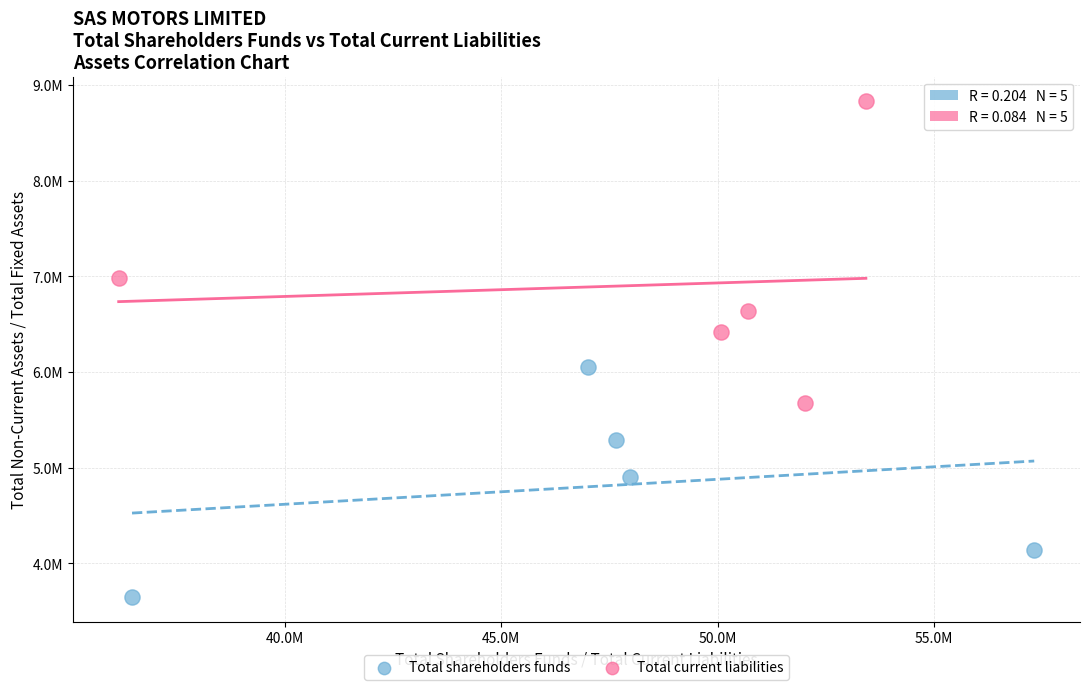

Which series contains the lowest Y value?

Total shareholders funds